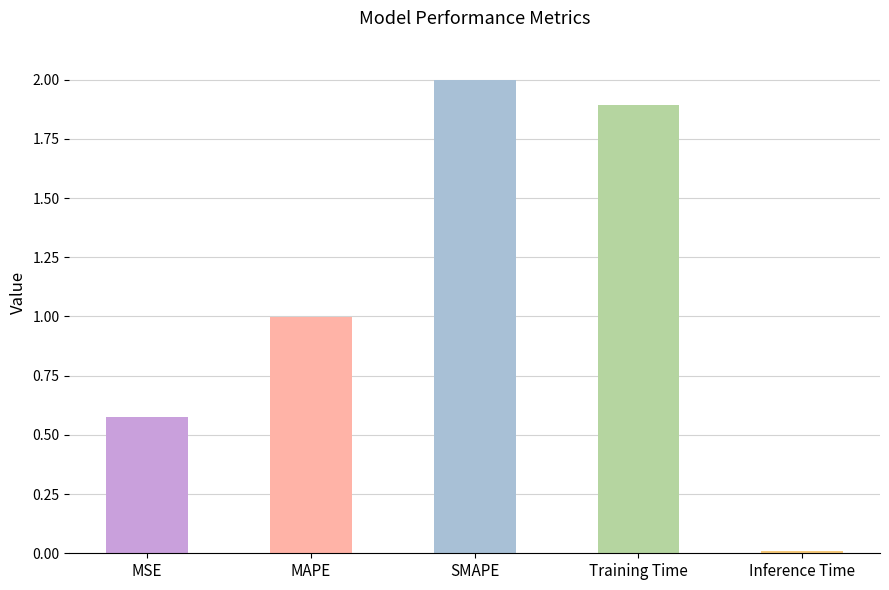

What is the sum of the values at Training Time and MAPE?

2.9